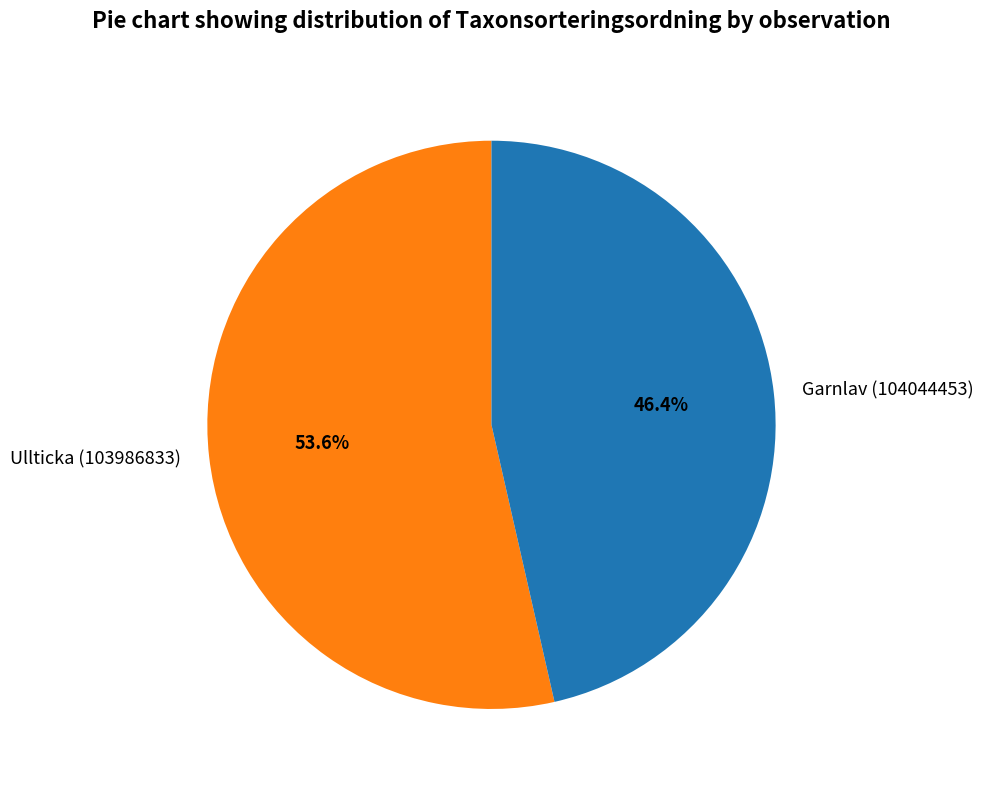

What percentage is the Garnlav (104044453) slice, to the nearest percent?

46%